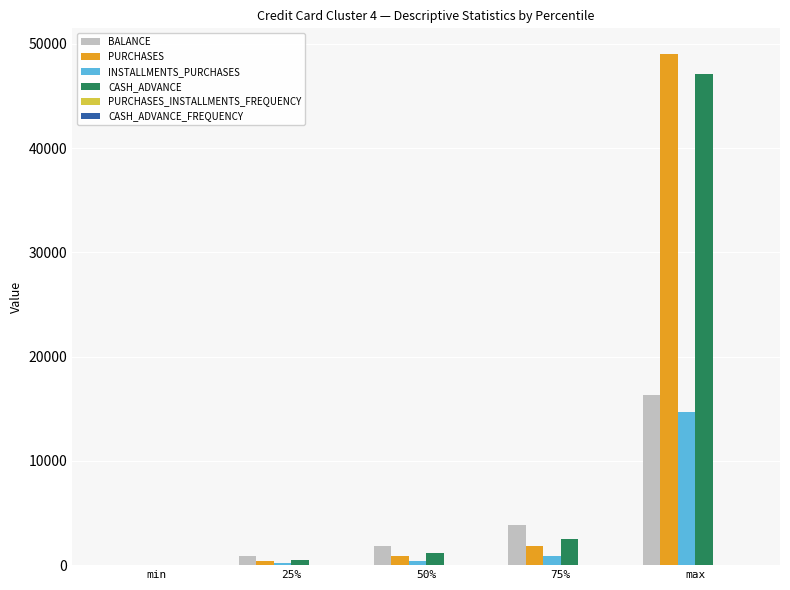

Which series changed the most between 25% and max?

PURCHASES